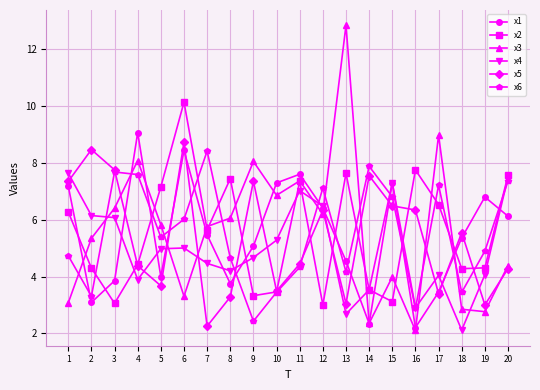

Which series has the widest spread of values?

x3